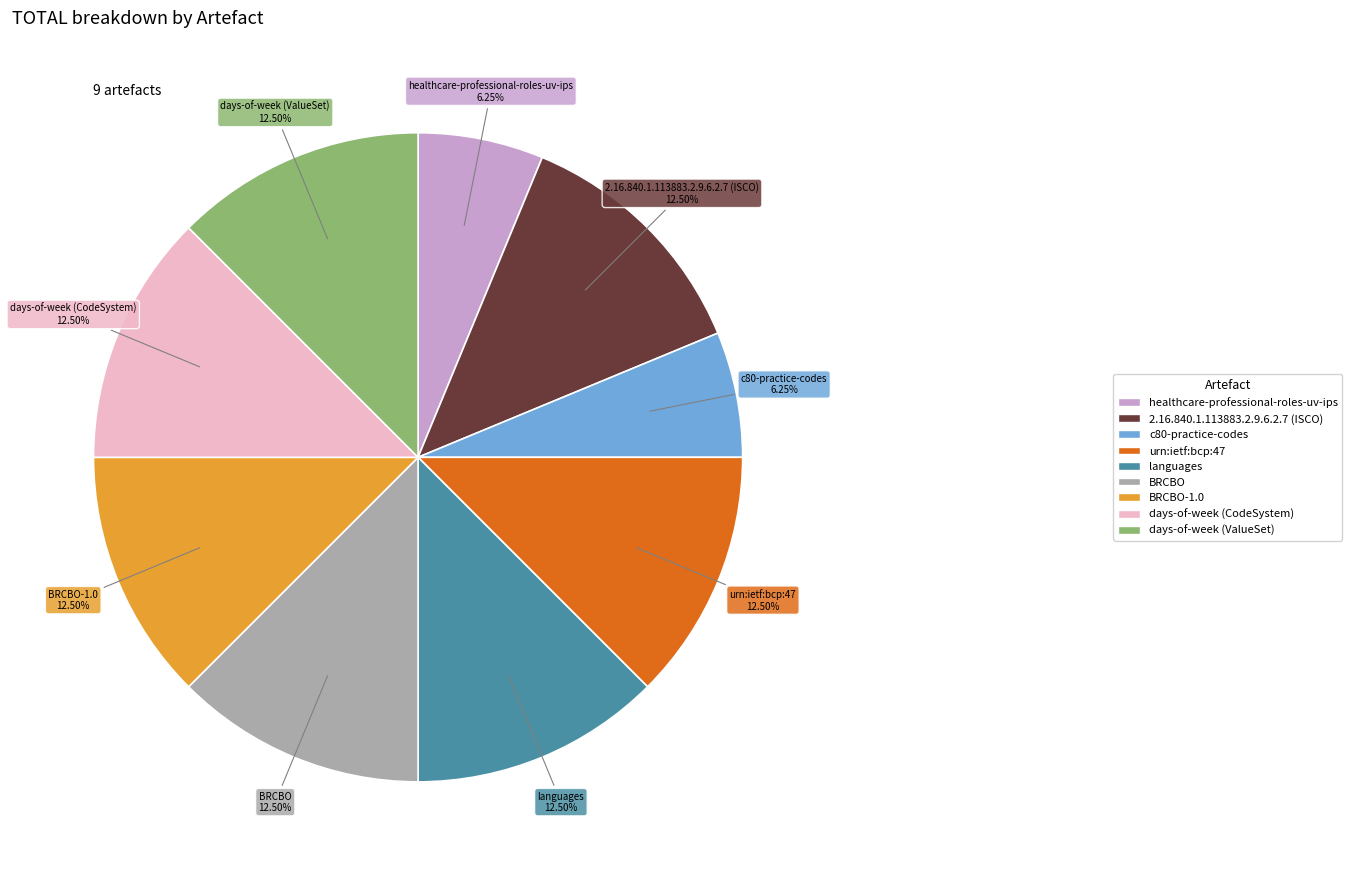

Does any single category account for the majority?

No